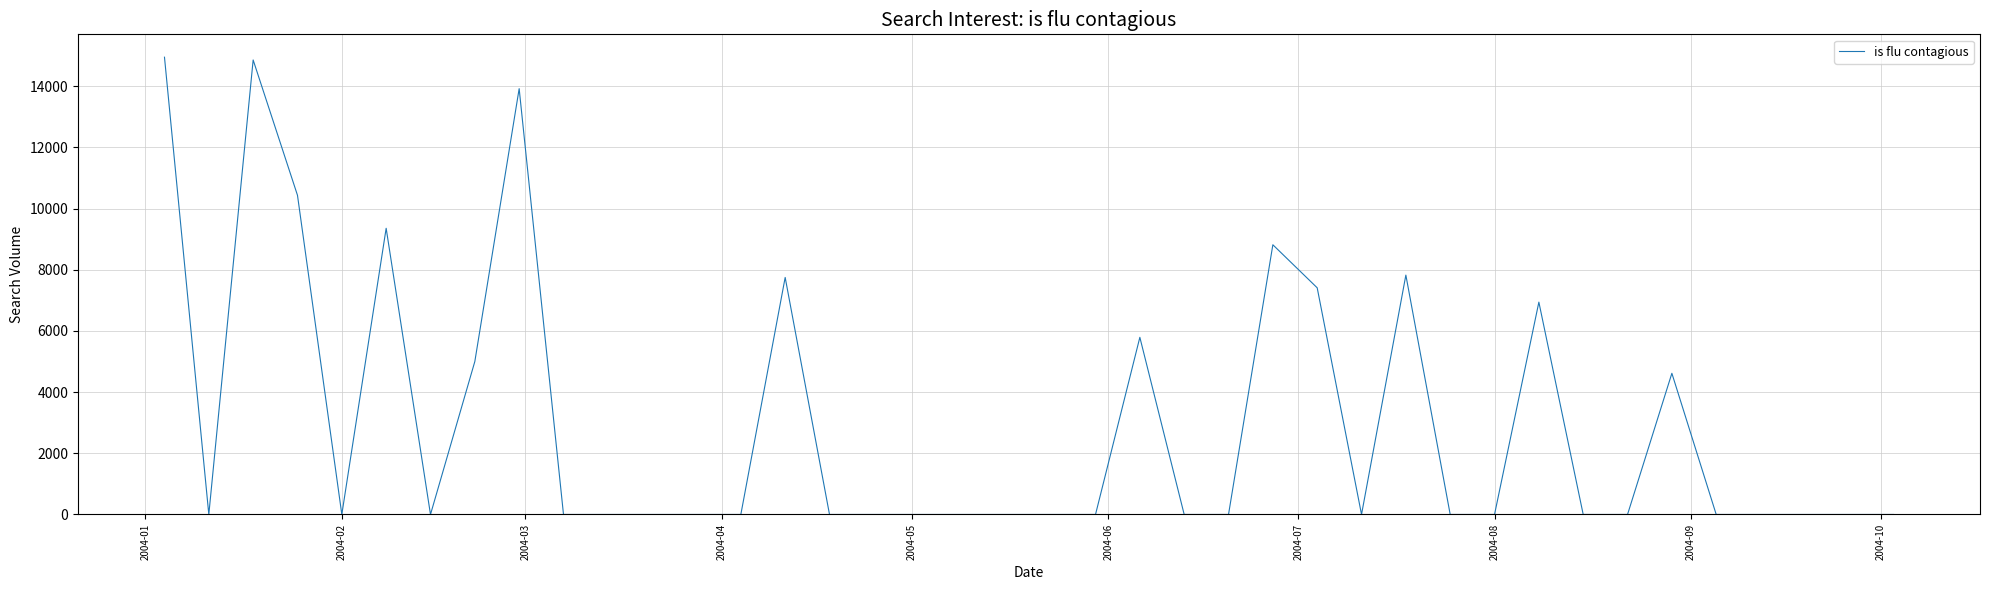

What is the difference between the maximum and minimum values?

14947.3